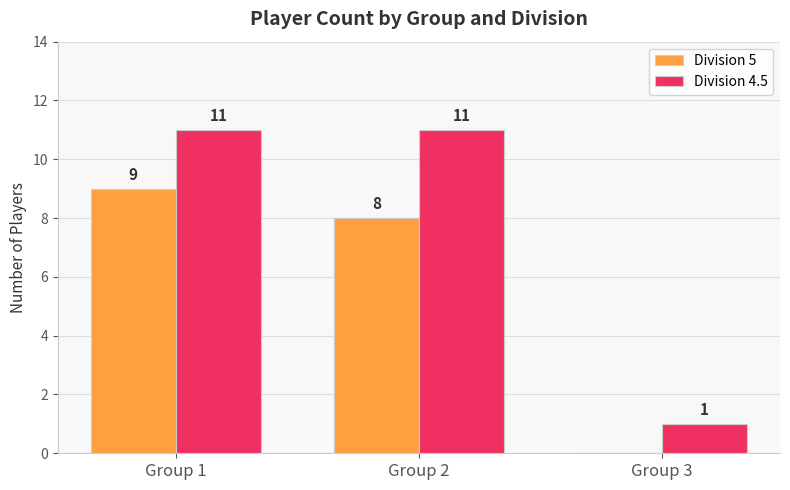

What is the total value across all series at Group 2?

19